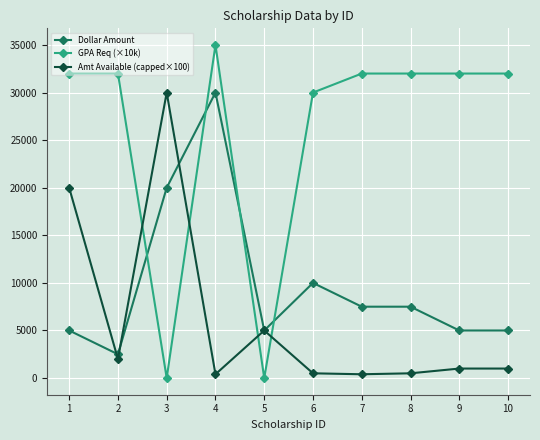

Is it true that GPA Req (×10k) equals 11542 at 3?

False